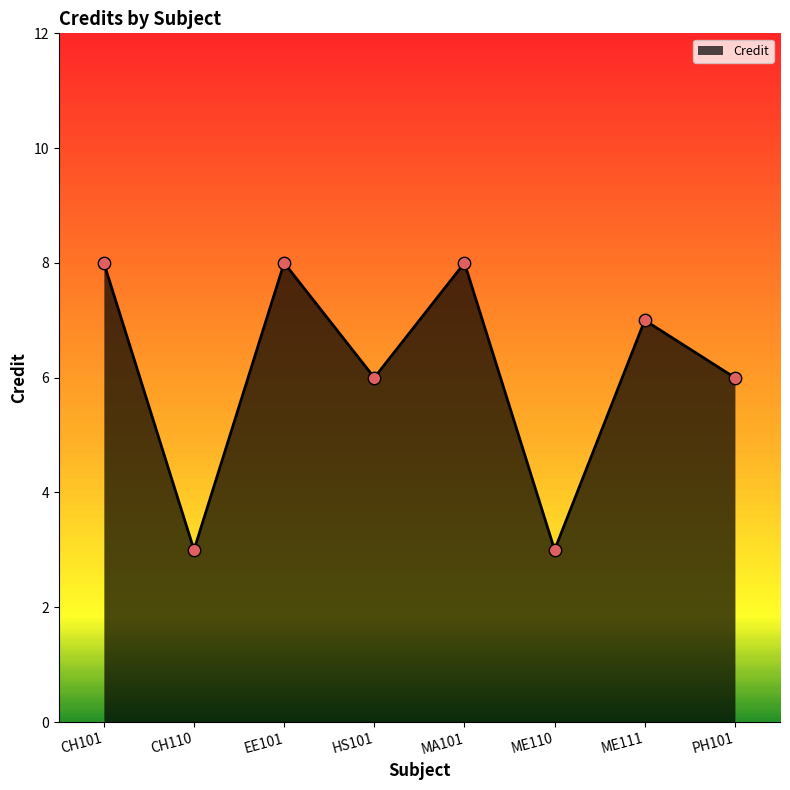

Which has a higher value, ME111 or CH101?

CH101